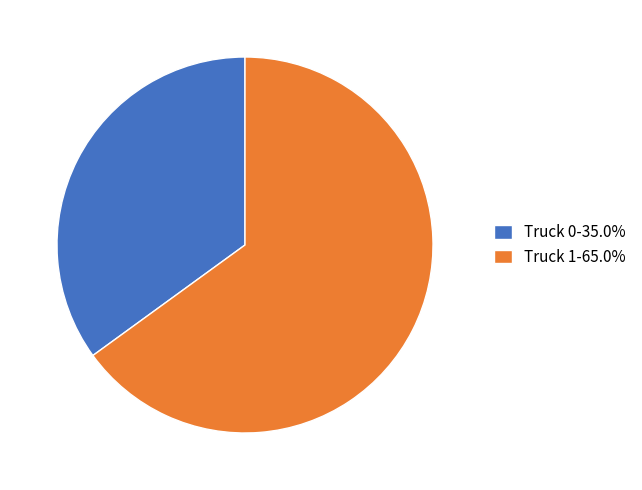

The Truck 0 slice represents 35% of the pie. True or false?

True